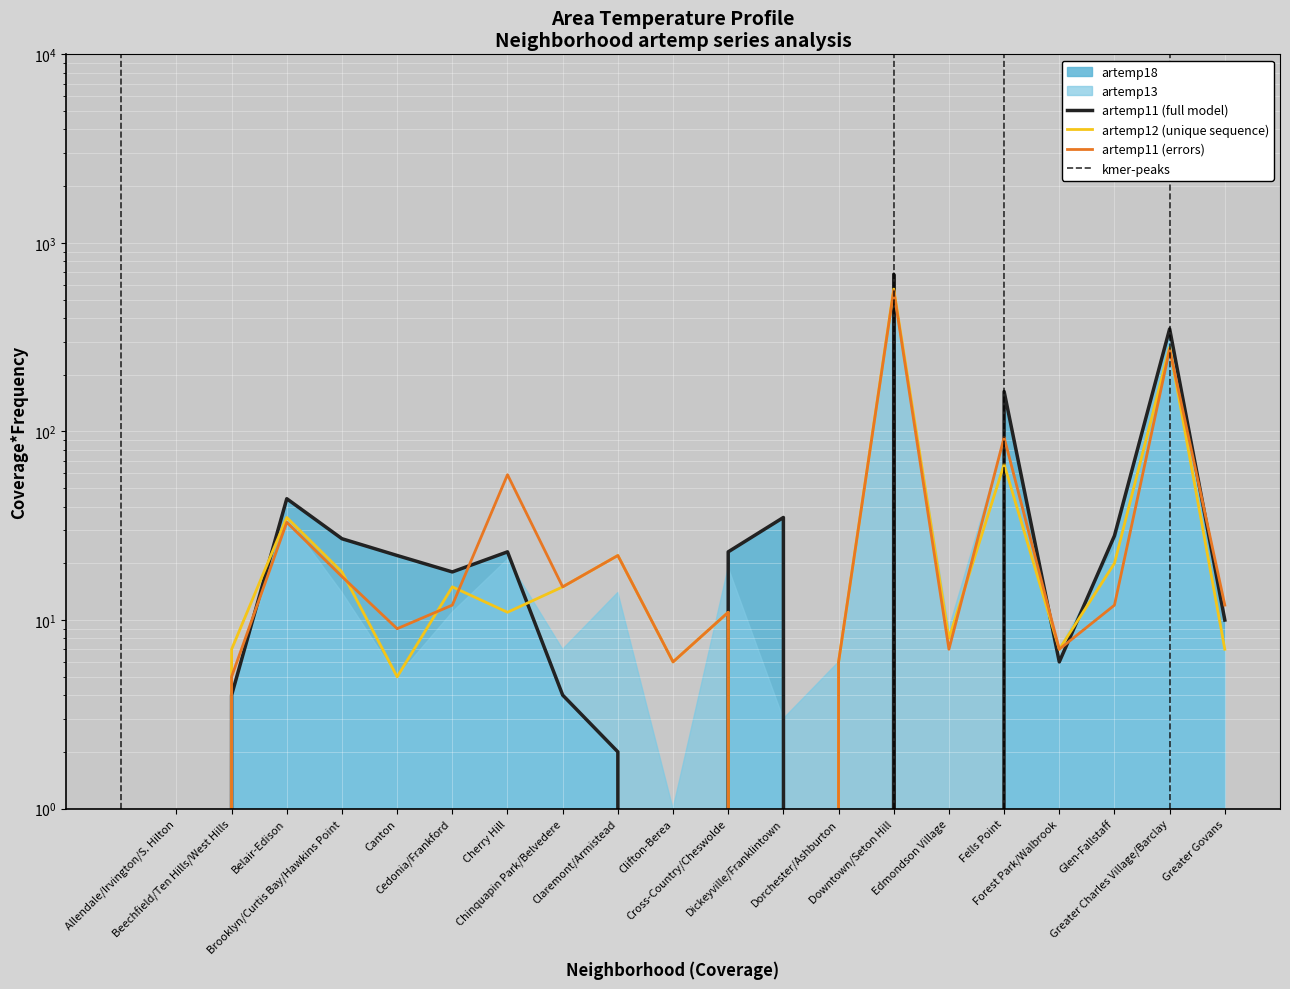

Is it true that artemp13 equals 0 at Allendale/Irvington/S. Hilton?

True